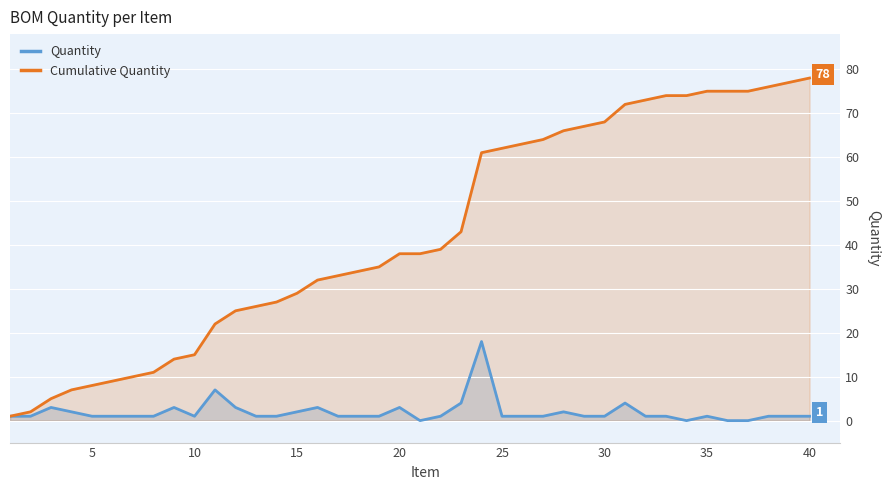

True or false: Quantity and Cumulative Quantity intersect in this chart.

False